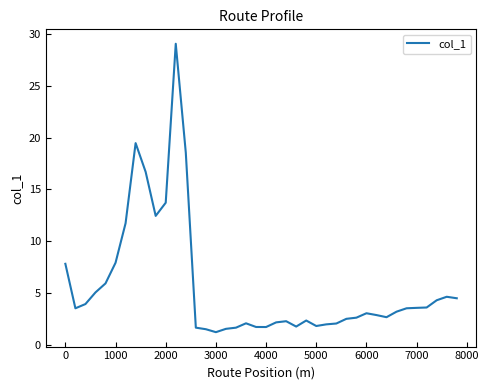

What is the greatest value displayed?

29.1